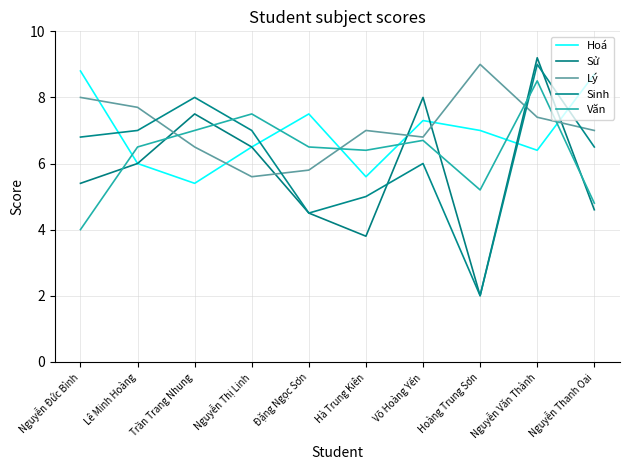

In Văn, how many points are lower than both neighbors (excluding endpoints)?

2